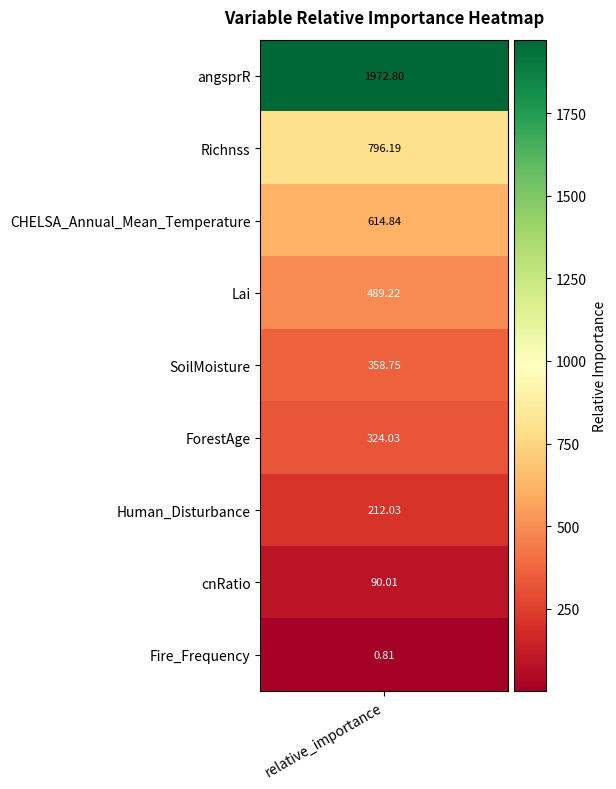

How many data points are above 358?

5